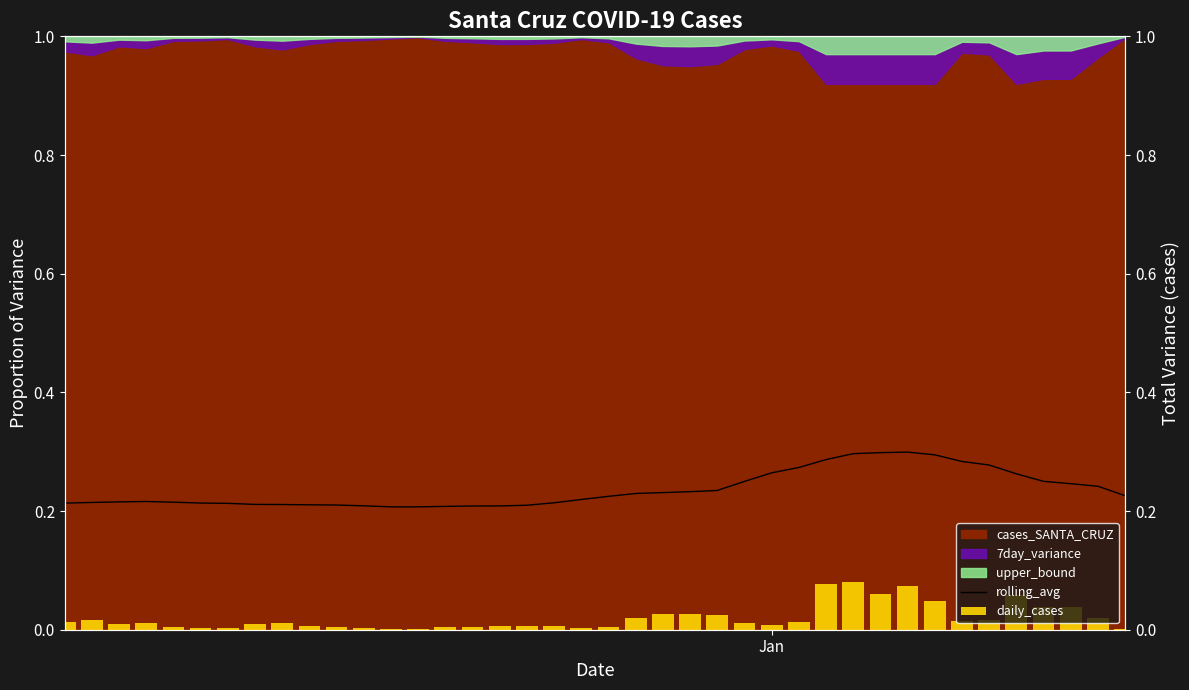

Rank the series by their maximum value, from highest to lowest.

rolling_avg, daily_cases